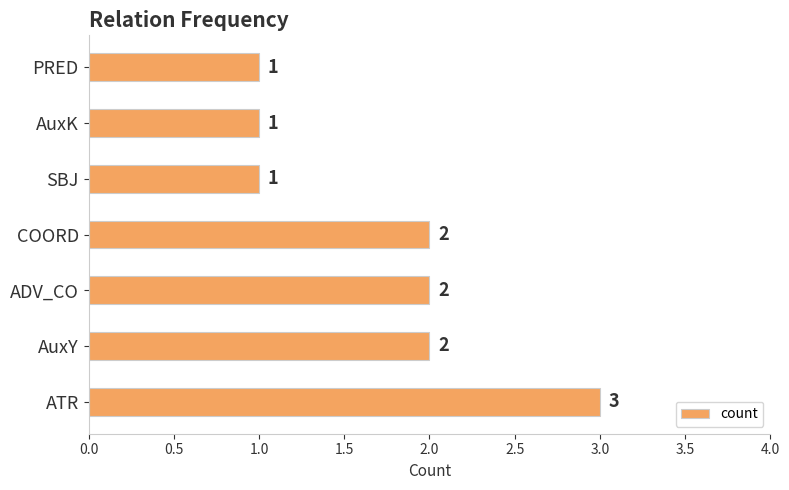

What is the average value?

2